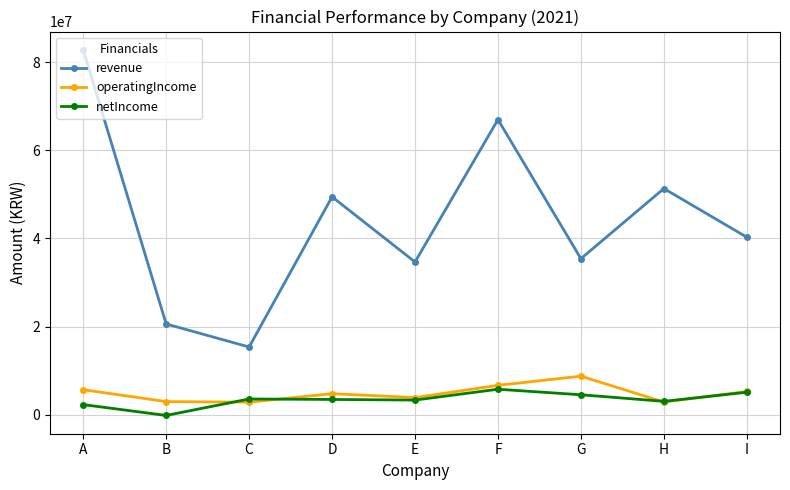

True or false: revenue has a value of 66974441 at F.

True